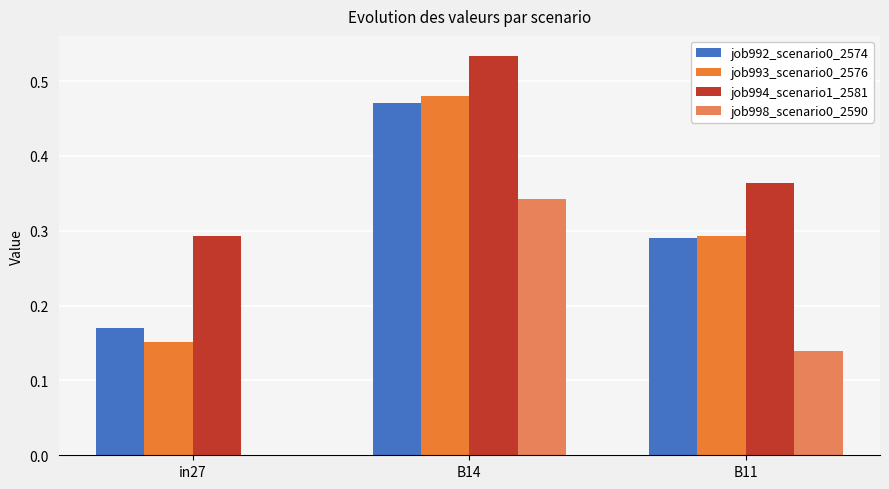

Between in27 and B11, which series saw the biggest shift?

job993_scenario0_2576